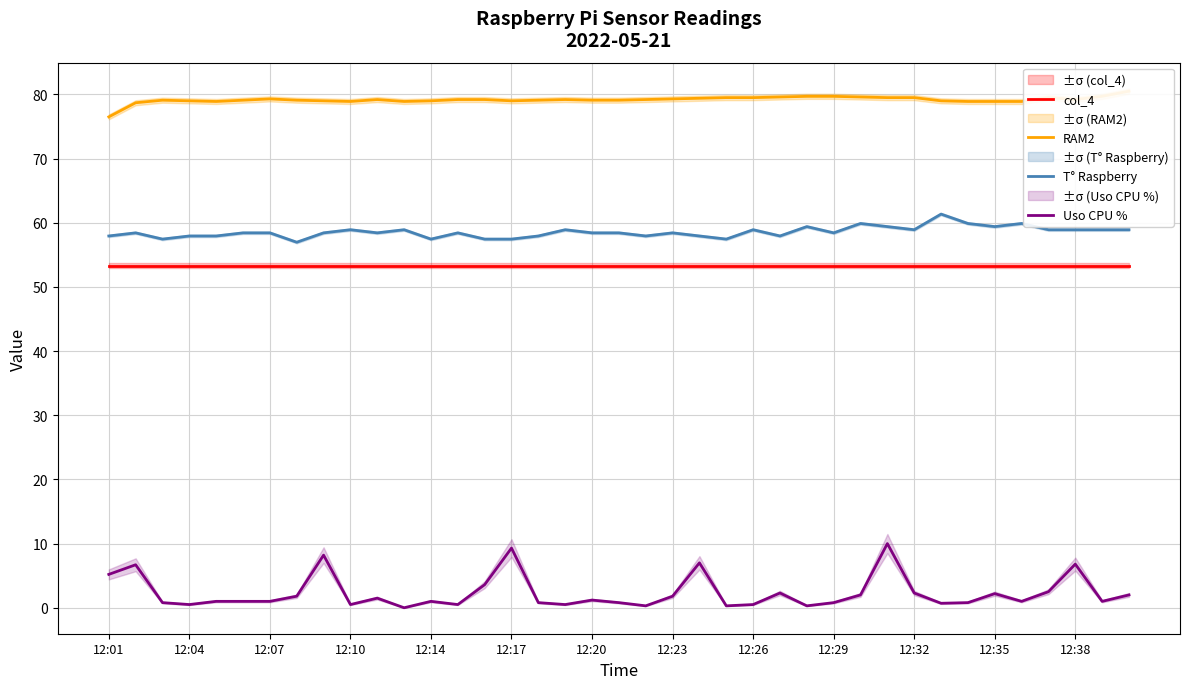

True or false: col_4 has more than 2 points higher than both neighbors.

False